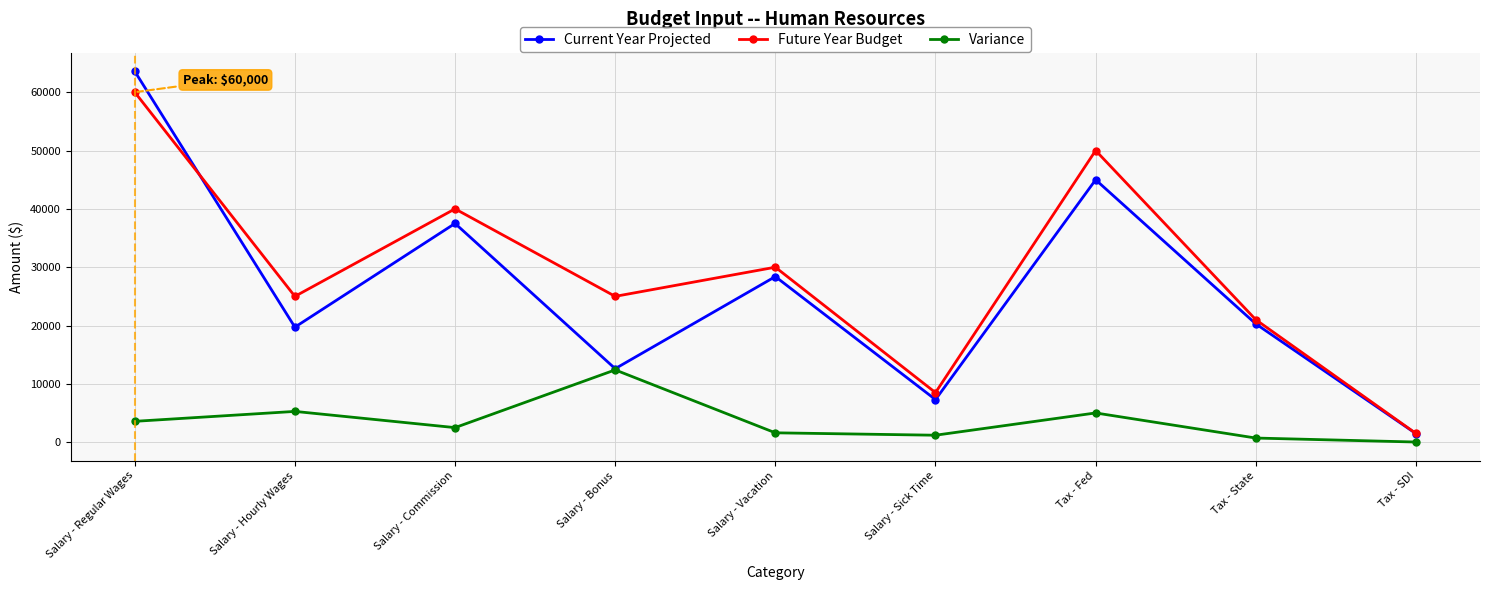

What is the label of the 4th point from the left?

Salary - Bonus